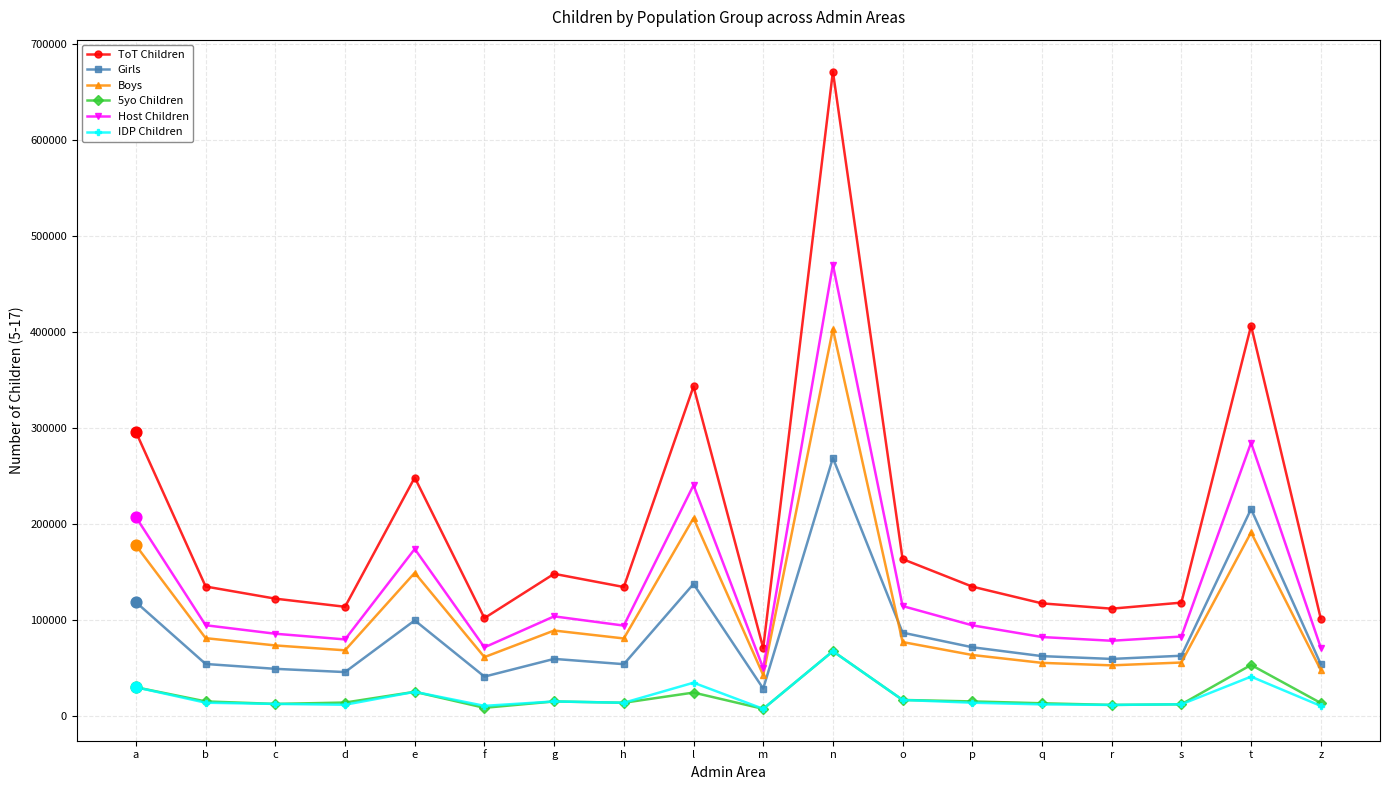

Which series has the largest range (max minus min)?

ToT Children